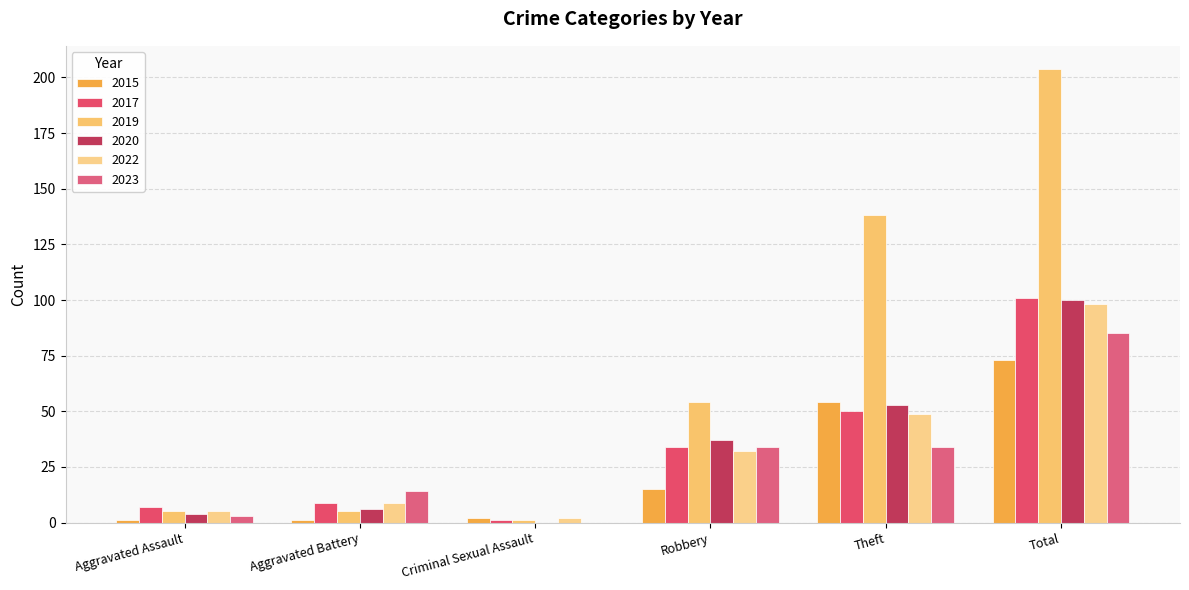

Reading left to right, transcribe all the data shown in this chart.

2015: 1	1	2	15	54	73
2017: 7	9	1	34	50	101
2019: 5	5	1	54	138	204
2020: 4	6	0	37	53	100
2022: 5	9	2	32	49	98
2023: 3	14	0	34	34	85